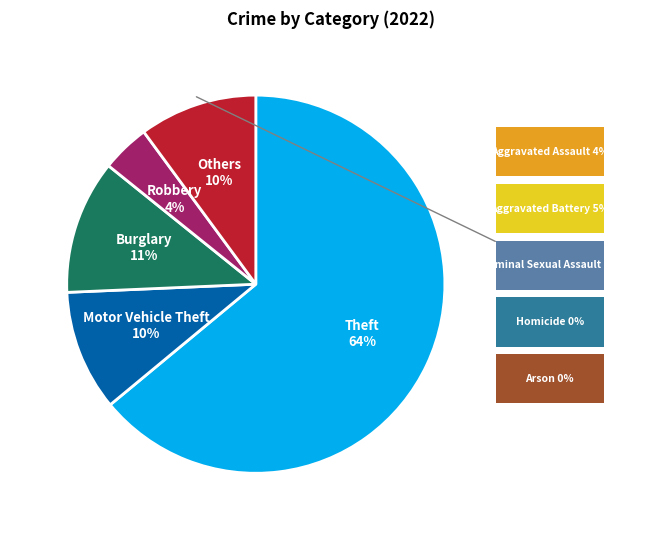

To the nearest percent, what is the average slice percentage?

20%